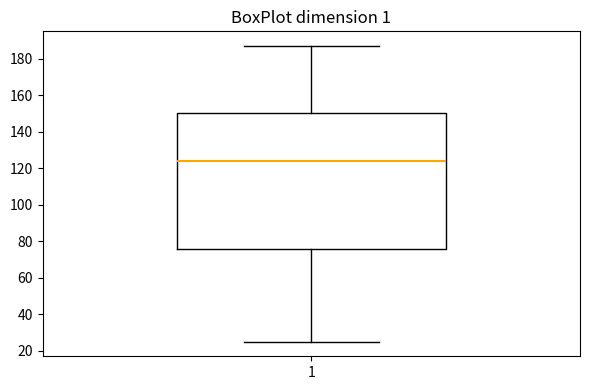

Transcribe this box plot: give where the median line is, the range the box spans, and where the two whiskers end, as read against the y-axis. The values are not printed on the chart, so give them approximately, as read against the axis.

median 124, box 76 to 150, whiskers 26 to 188